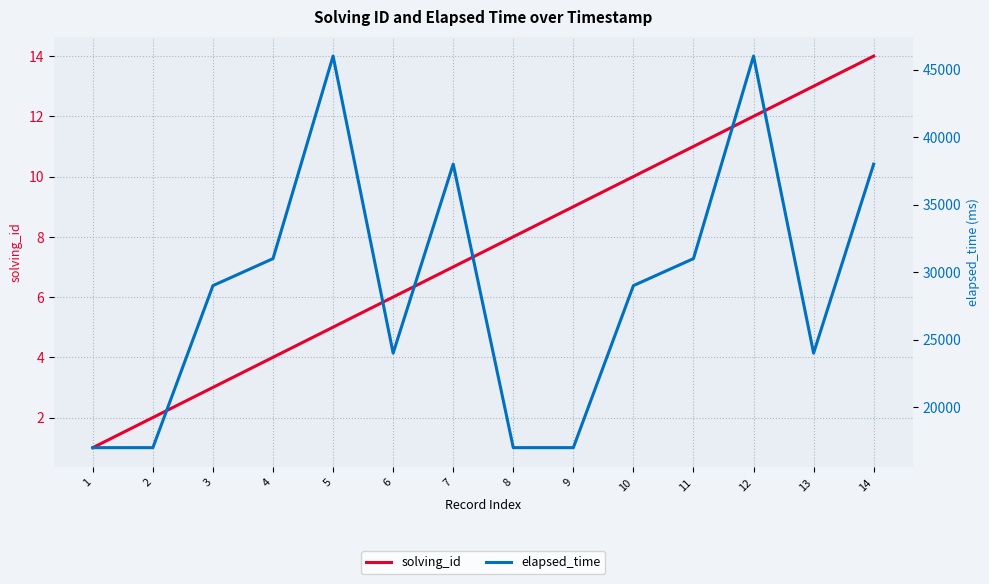

Reading left to right, list all the values displayed in this chart.

solving_id: 1	2	3	4	5	6	7	8	9	10	11	12	13	14
elapsed_time: 17000	17000	29000	31000	46000	24000	38000	17000	17000	29000	31000	46000	24000	38000